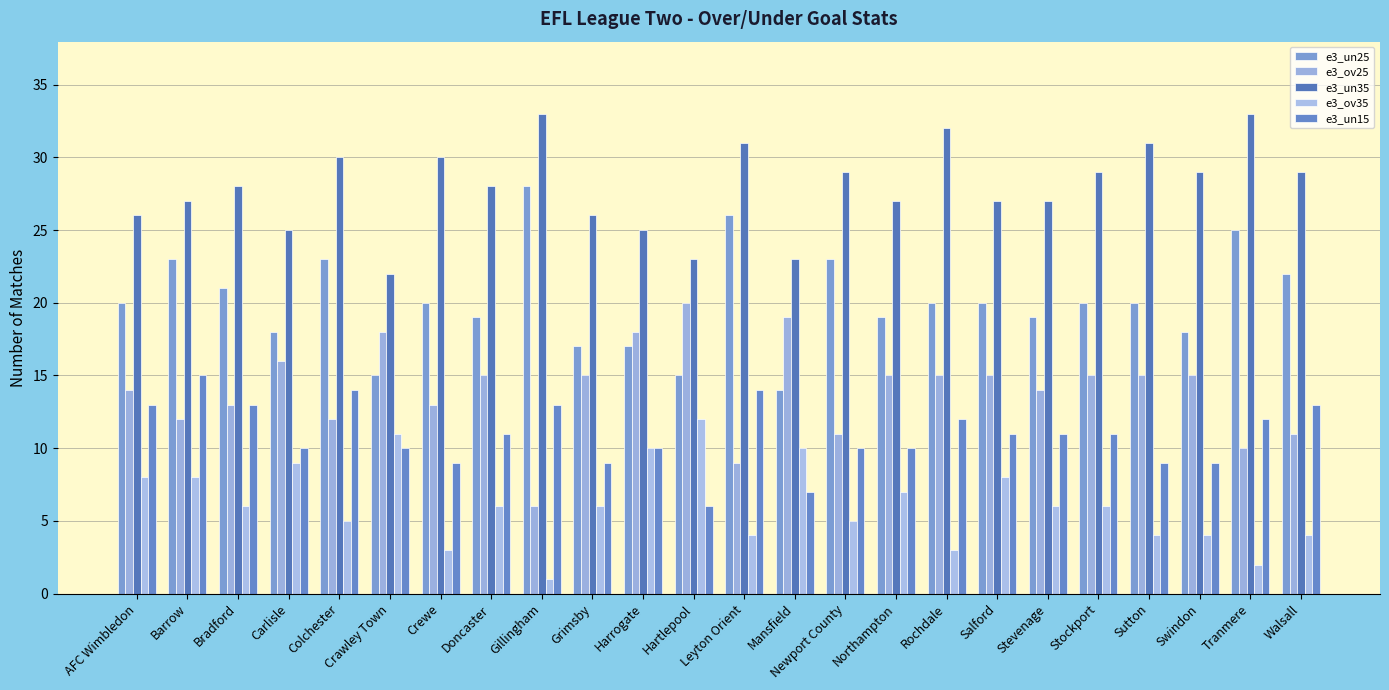

Which category has the lowest value in the e3_ov25 series?

Gillingham